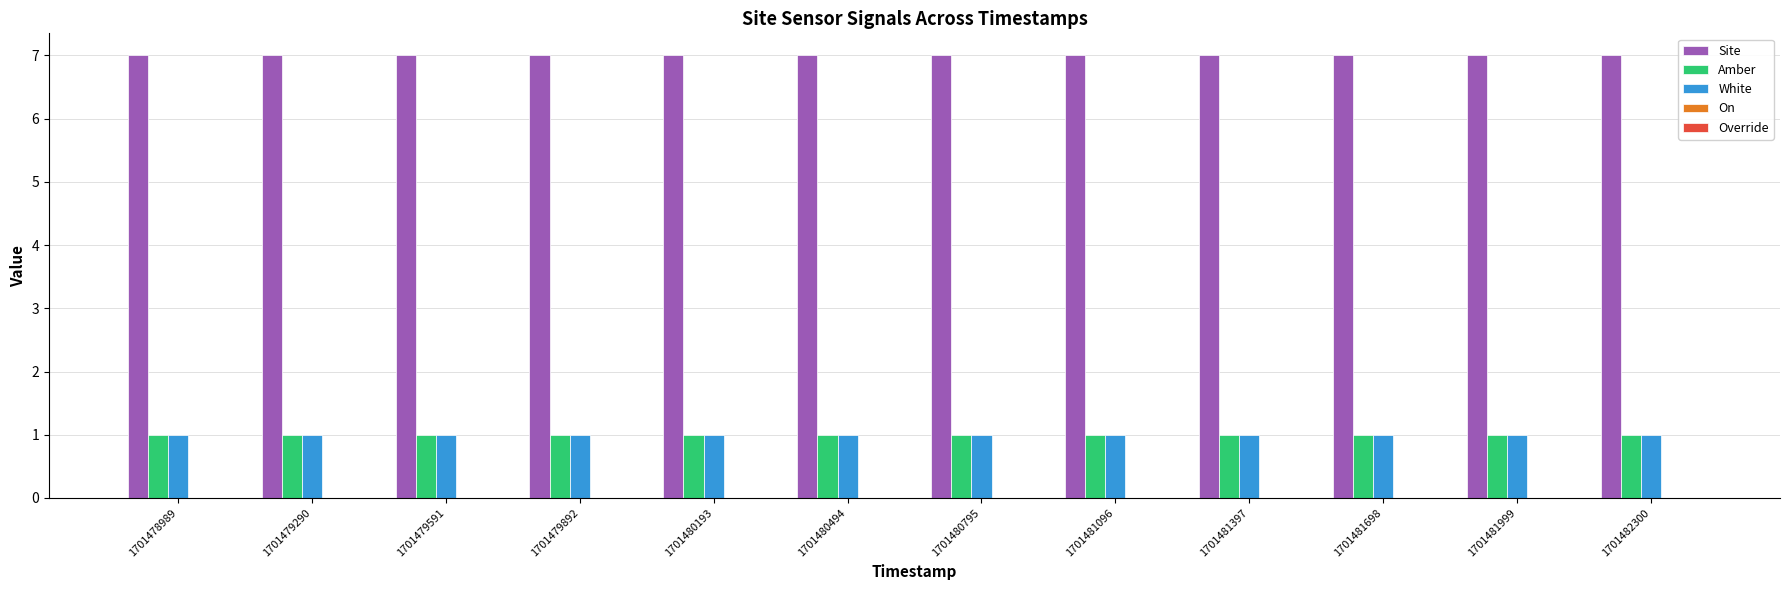

At how many categories does at least one series exceed 2?

12